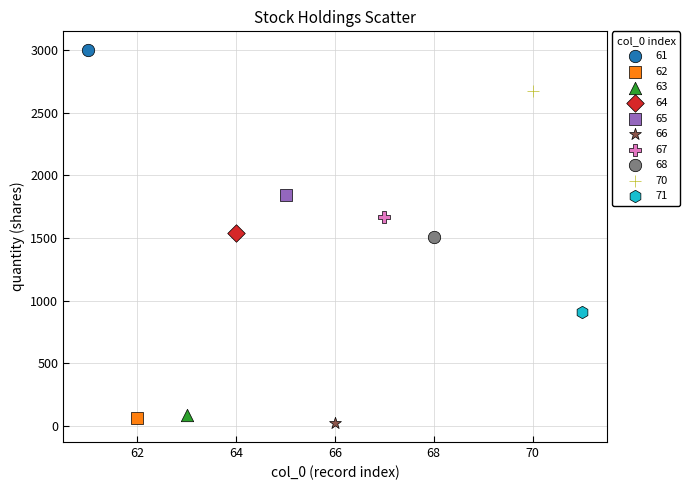

What are all the series names shown in the legend?

61, 62, 63, 64, 65, 66, 67, 68, 70, 71